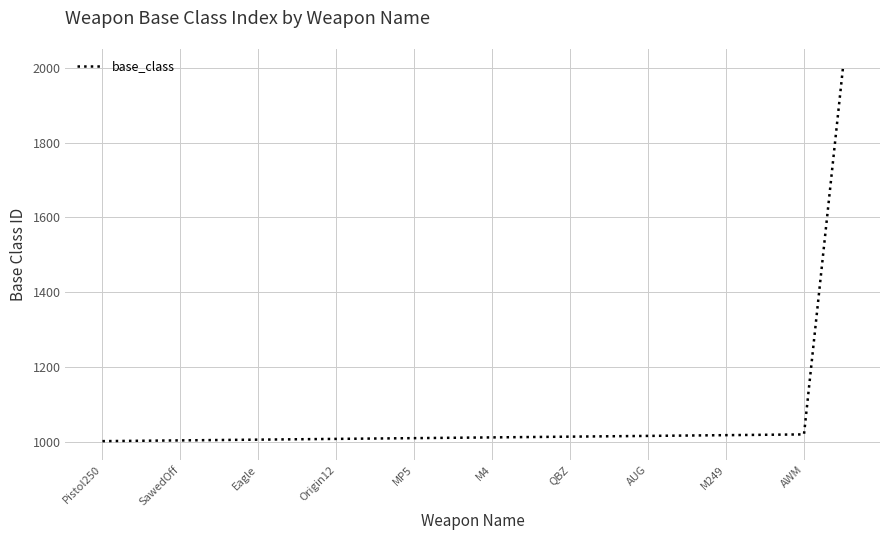

What is the smallest value displayed?

1001